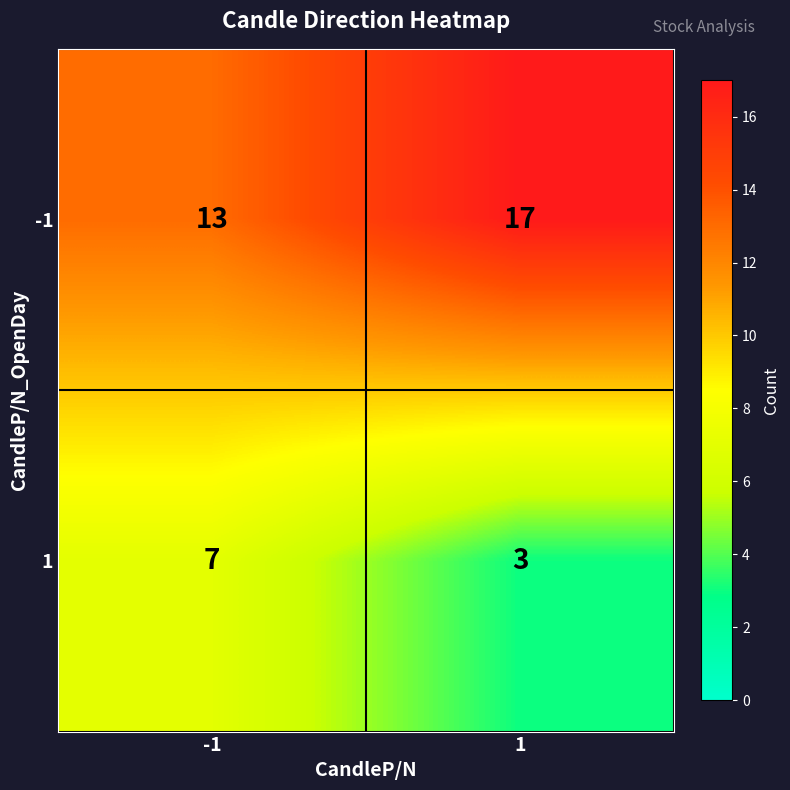

What is the spread (max minus min) of values at -1?

6